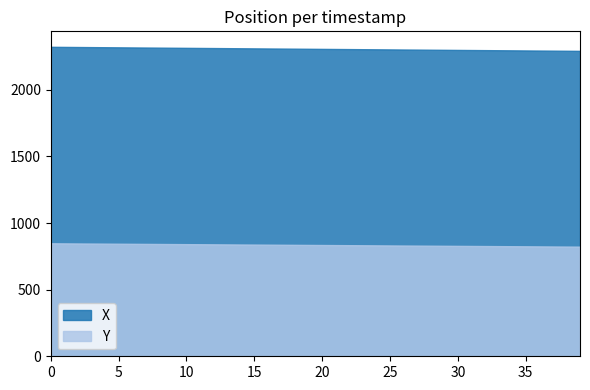

Reading right to left, what are all the values shown in this chart?

X: 2292.0	2292.8	2293.6	2294.3	2295.1	2295.9	2296.7	2297.5	2298.2	2299.0	2299.8	2300.6	2301.4	2302.1	2302.9	2303.7	2304.5	2305.3	2306.0	2306.8	2307.6	2308.4	2309.2	2309.9	2310.7	2311.5	2312.3	2313.1	2313.8	2314.6	2315.4	2316.2	2316.9	2317.7	2318.5	2319.3	2320.1	2320.8	2321.6	2322.4
Y: 822.8	823.4	824.1	824.7	825.3	826.0	826.6	827.3	827.9	828.6	829.2	829.9	830.5	831.1	831.8	832.4	833.1	833.7	834.4	835.0	835.7	836.3	836.9	837.6	838.2	838.9	839.5	840.2	840.8	841.5	842.1	842.8	843.4	844.0	844.7	845.3	846.0	846.6	847.3	847.9